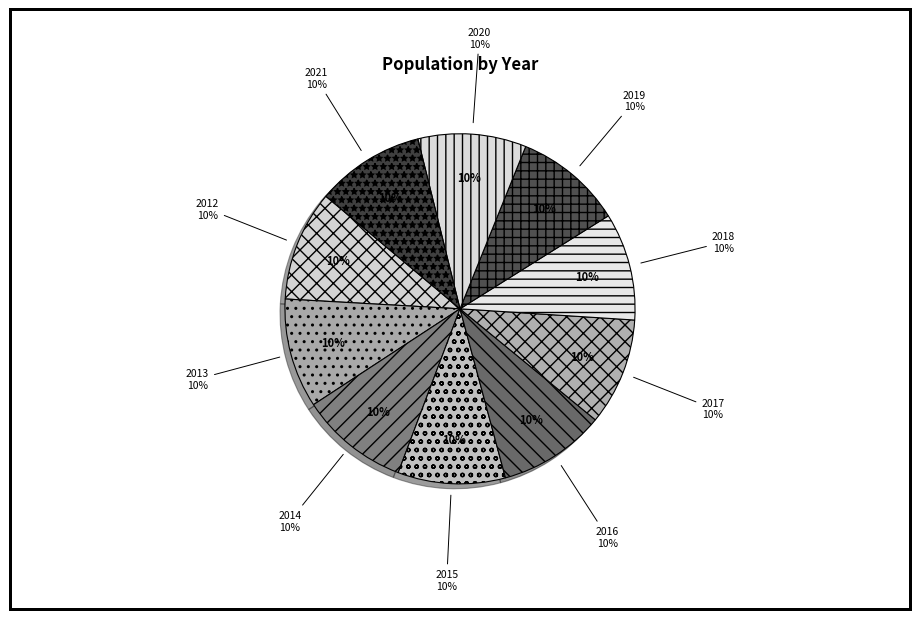

Count the number of slices in the pie.

10